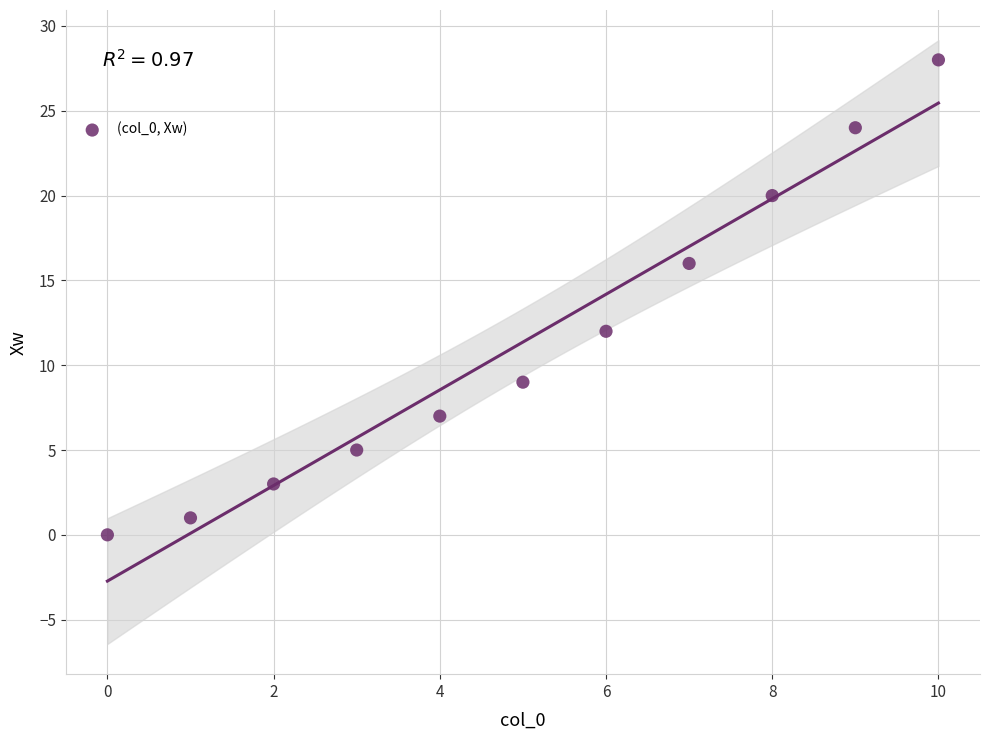

What is the average Y value?

11